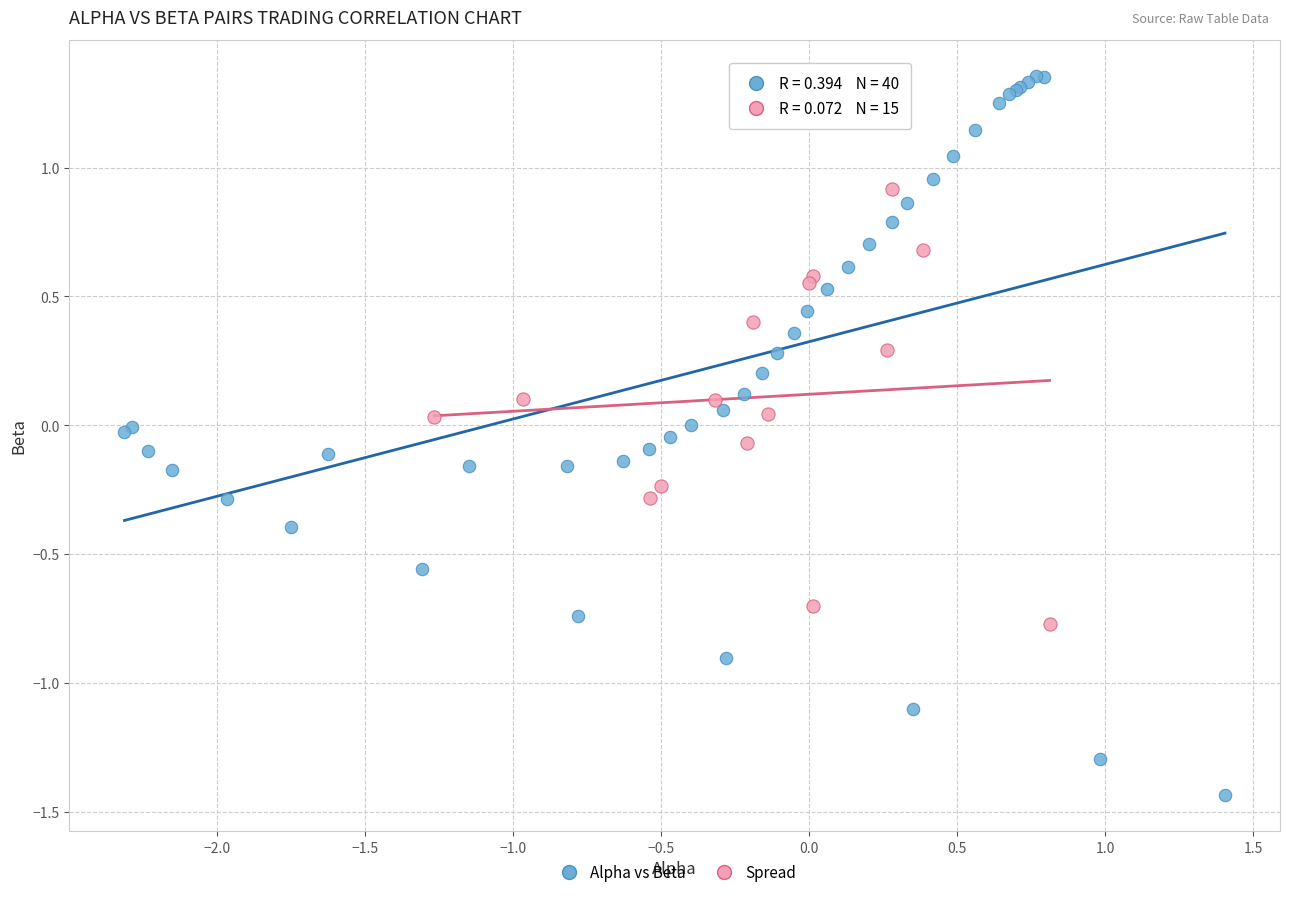

Which series has the largest Y range (max minus min)?

Alpha vs Beta